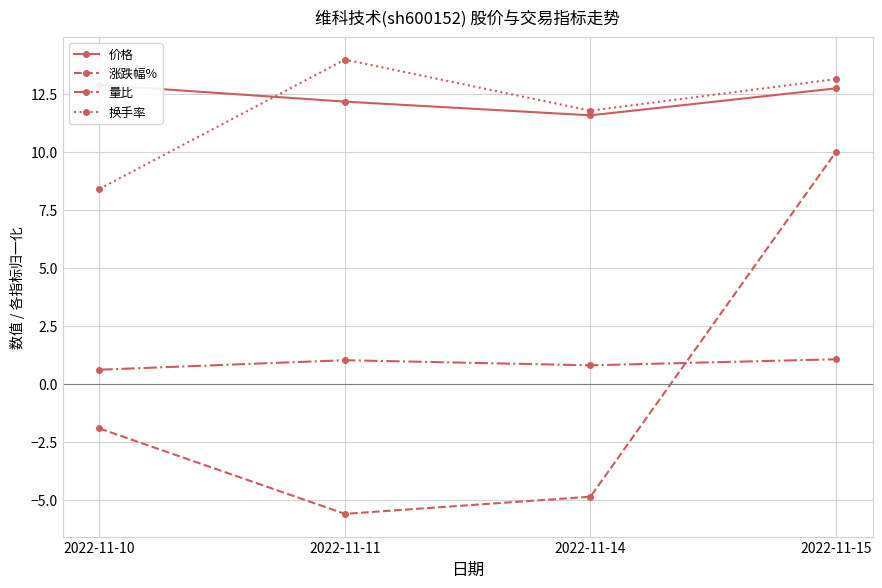

What is the value of the 量比 point at the 4th from the left?

1.1